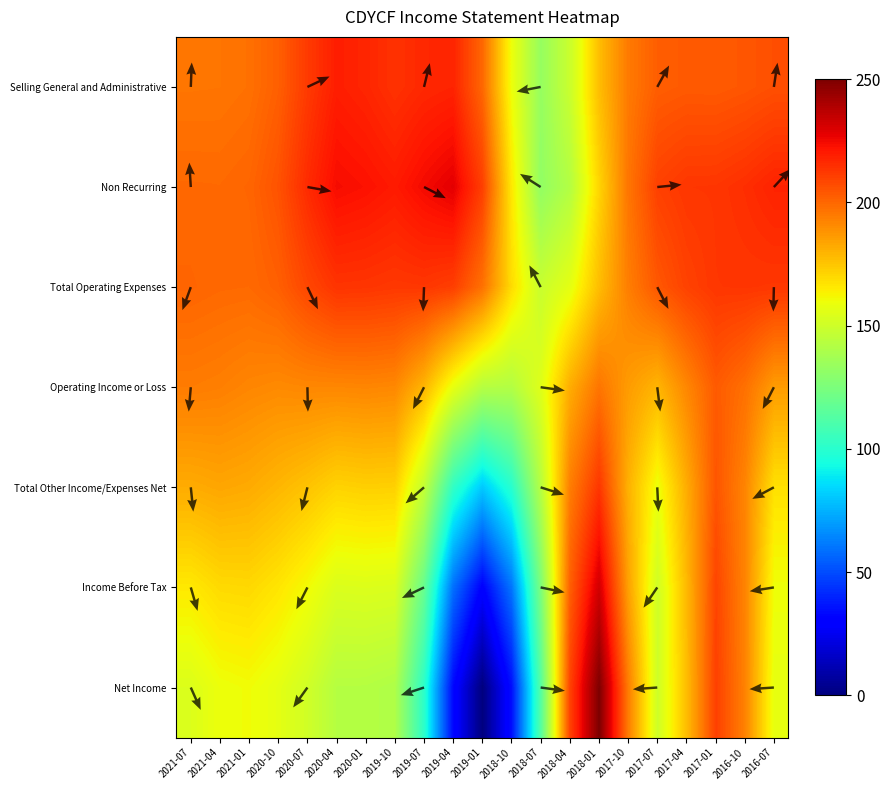

Which series has the largest range (max minus min)?

Net Income